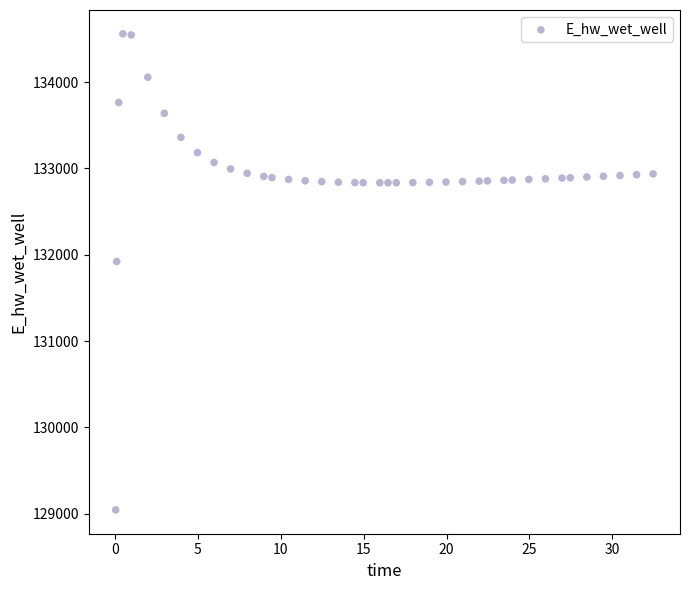

What Y value in the scatter plot is closest to 131801?

131921.3